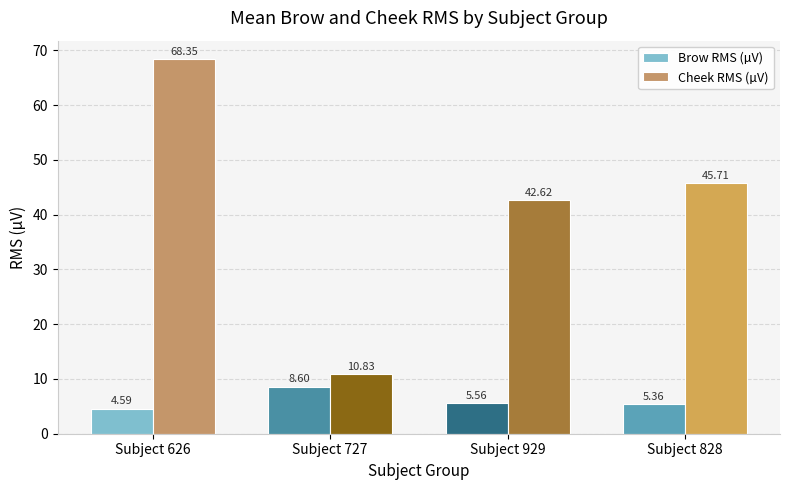

What is the greatest value displayed?

68.4